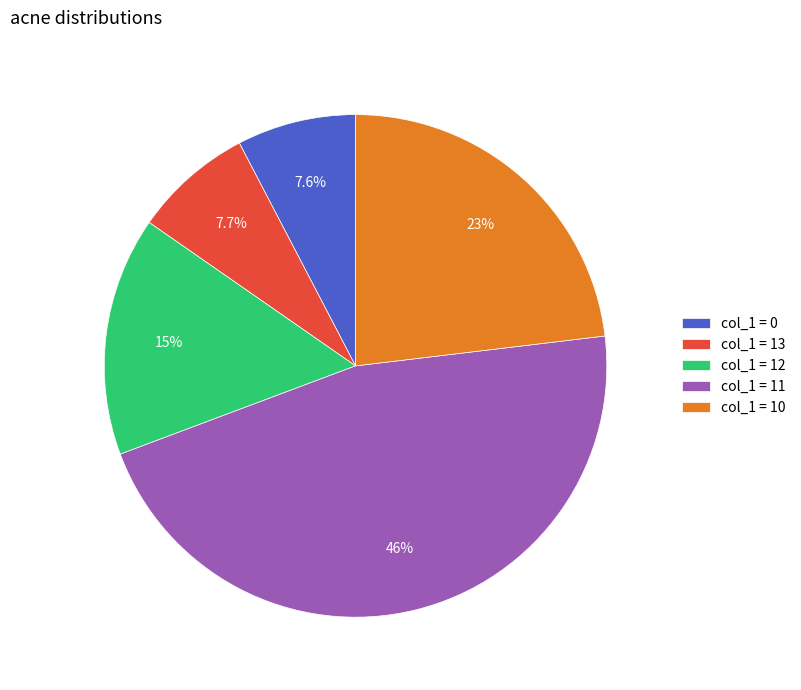

What is the total percentage of col_1 = 12 and col_1 = 11?

61.6%